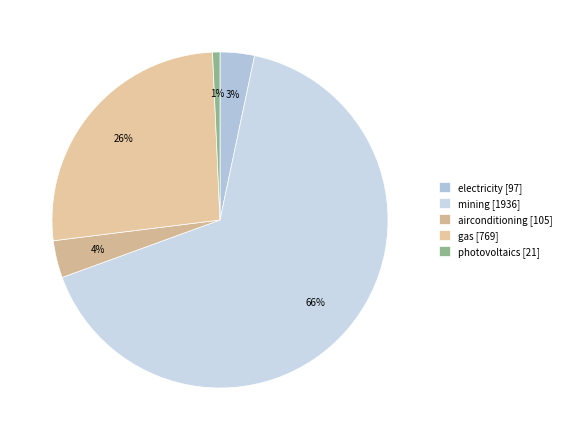

To the nearest percent, what portion does mining represent?

66%